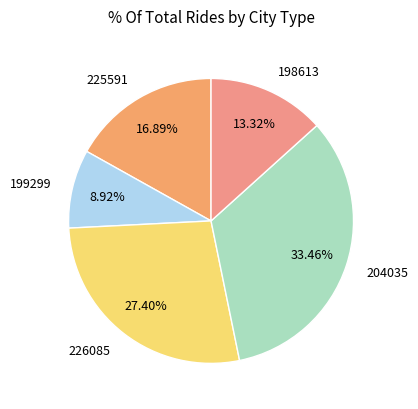

Which slice is the smallest?

199299